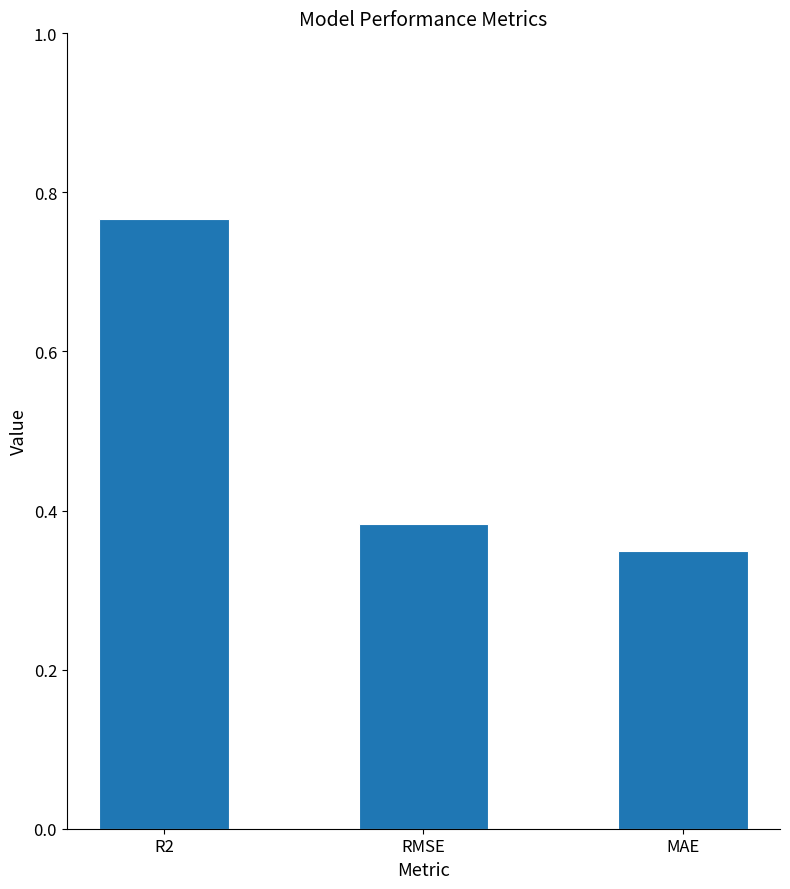

List the labels in order of value, largest first.

R2, RMSE, MAE